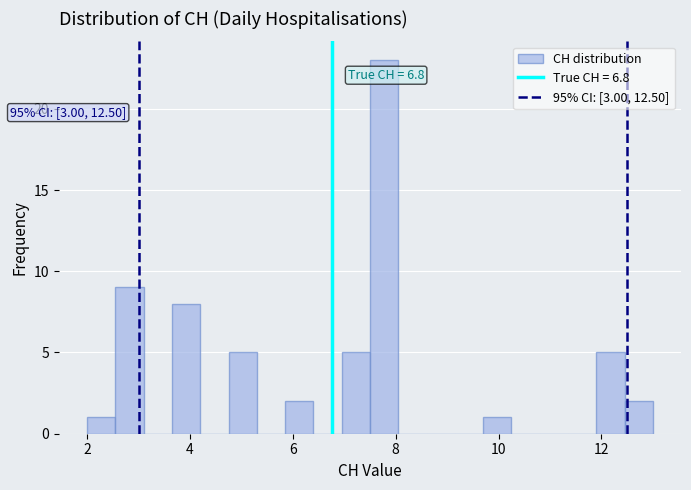

Around what value on the x-axis is the tallest bar? Give the approximate position of its centre, as read against the axis.

7.8